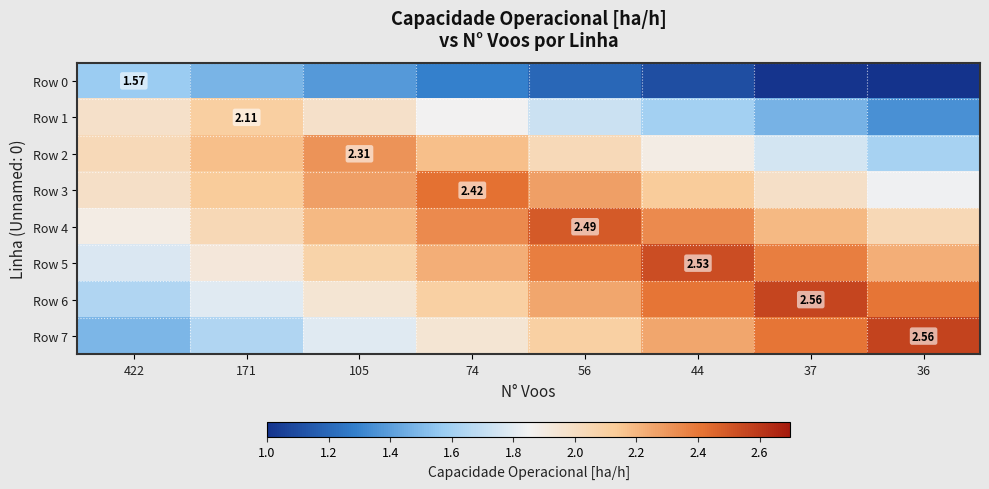

What is the sum of all Row 1 values?

14.1